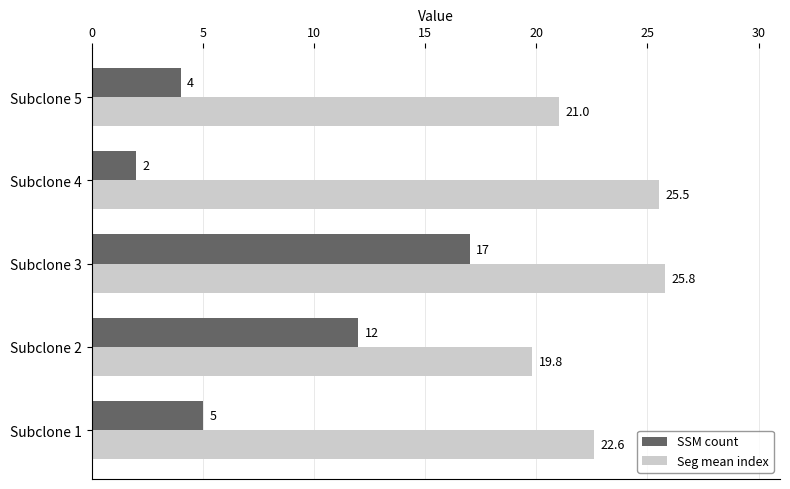

What value does the Seg mean index series have at Subclone 3?

25.8